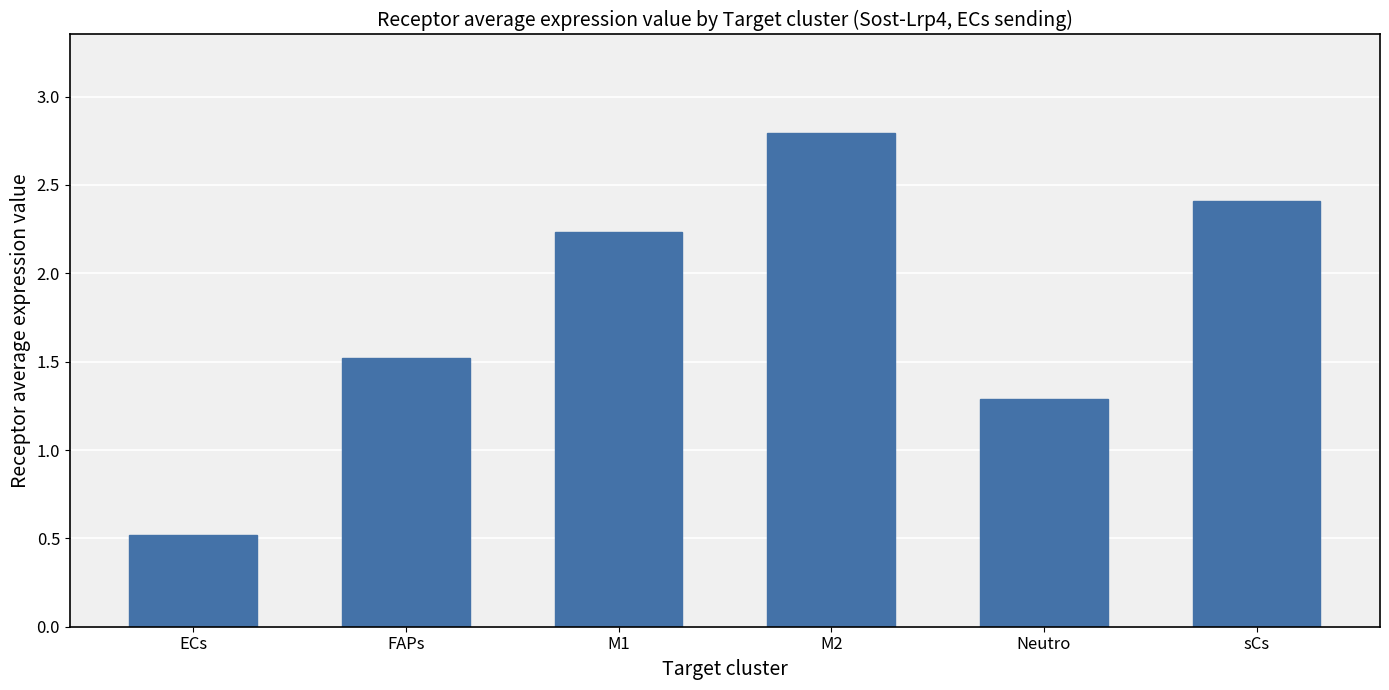

At which label is the value closest to 1?

Neutro